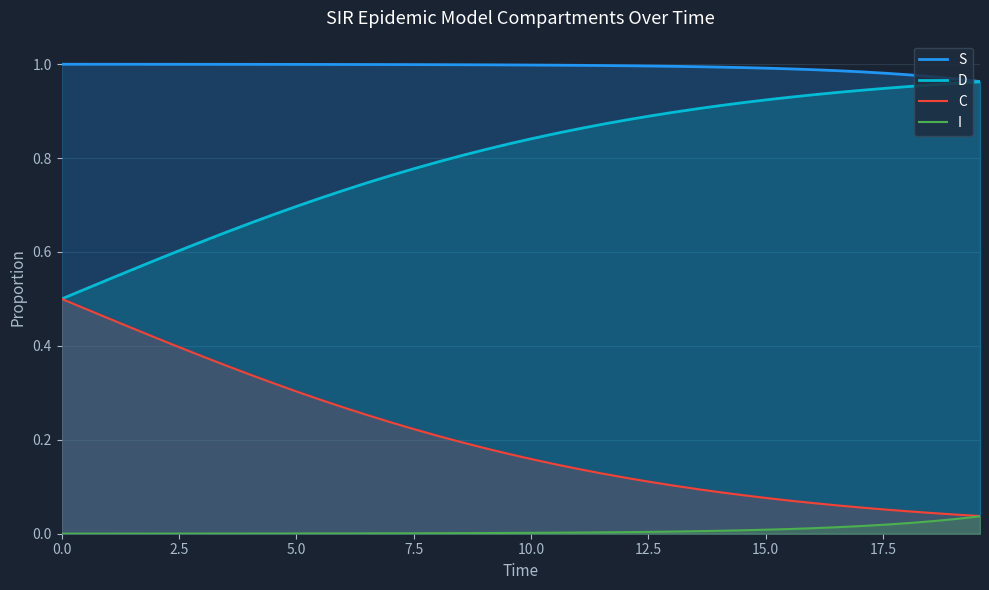

Which series has the largest total across all categories?

S